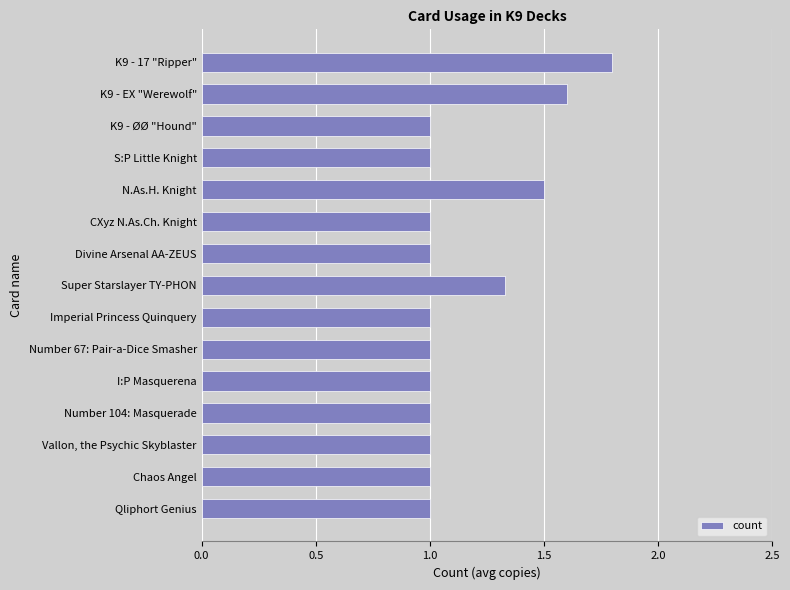

What is the change in value from Divine Arsenal AA-ZEUS to Super Starslayer TY-PHON?

+0.3